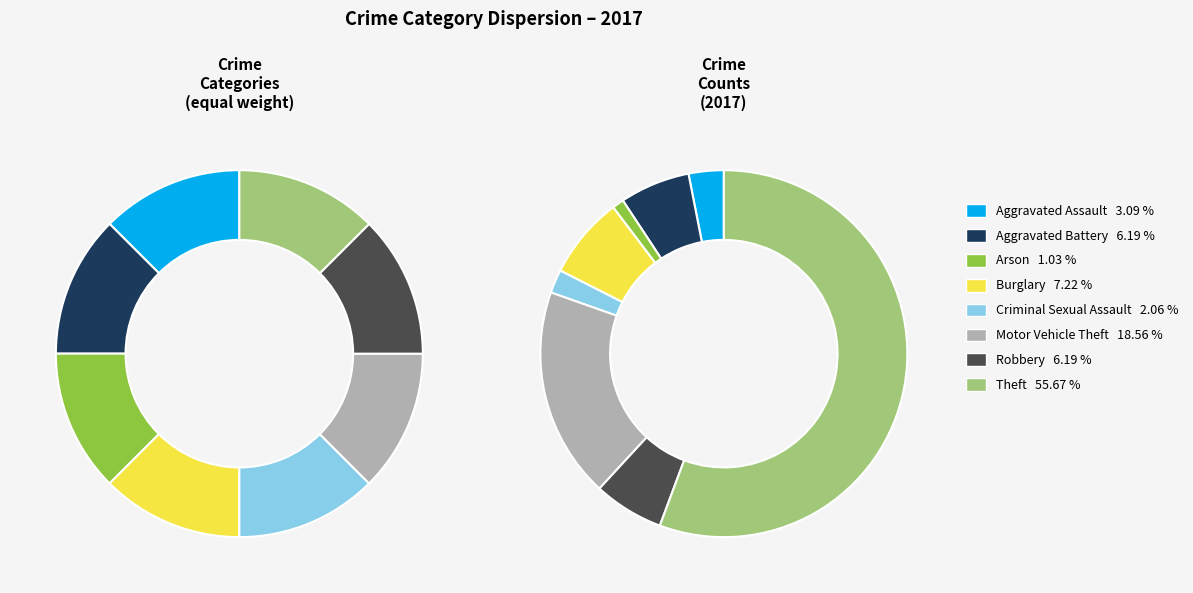

To the nearest percent, what is the difference between the Criminal Sexual Assault and Robbery slice percentages?

4%